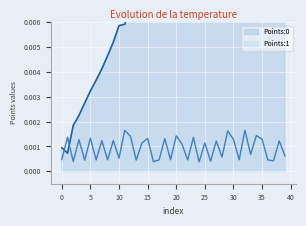

Rank the series at 1 from highest to lowest value.

Points:1, Points:0